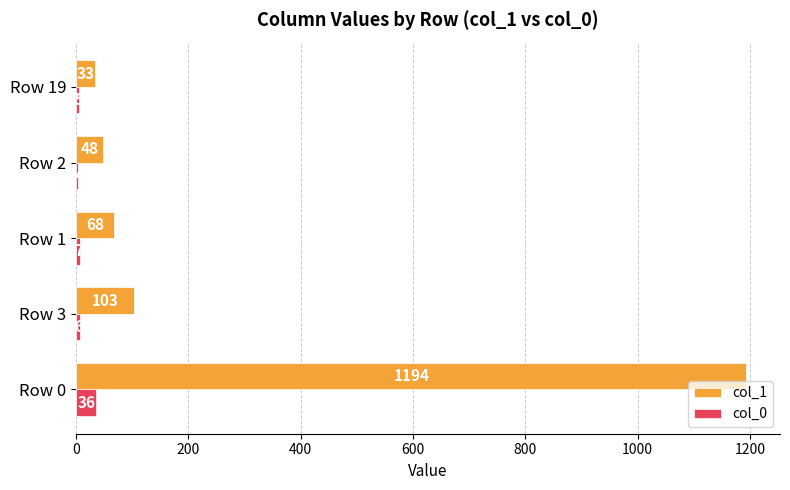

Which series has the largest total across all categories?

col_1